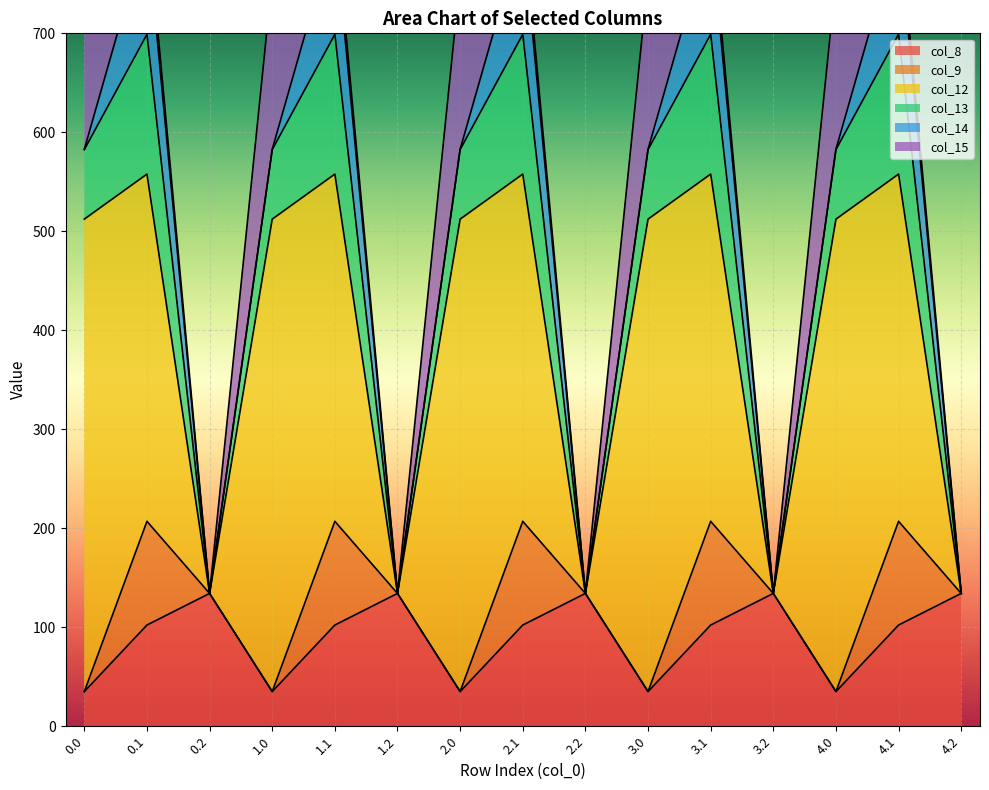

What is the greatest value displayed?

477.2